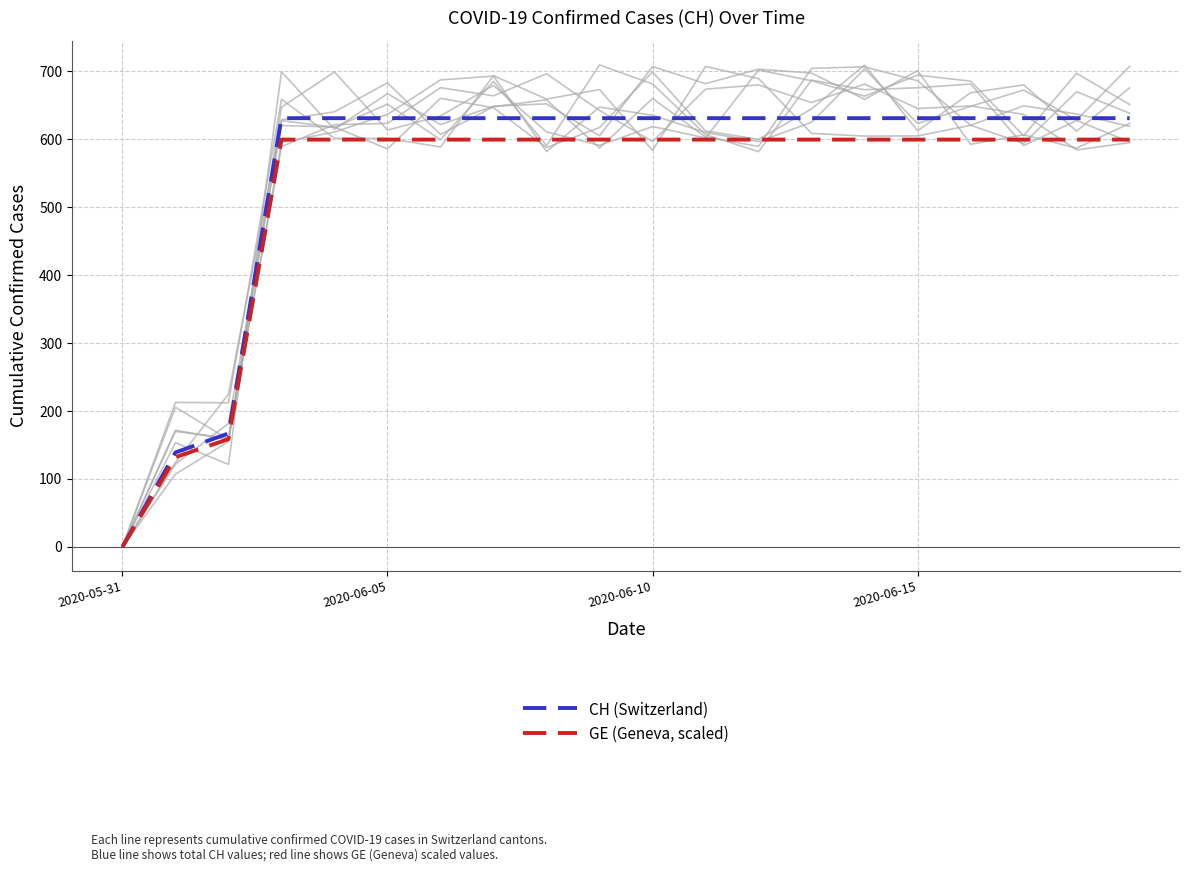

Which category has the lowest value in the GE (Geneva, scaled) series?

2020-05-31